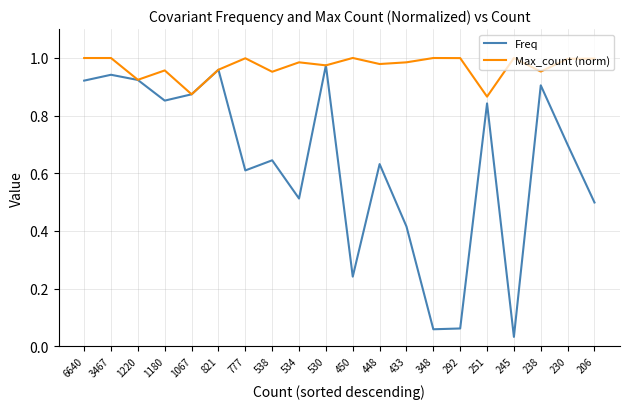

Is it true that Freq equals 0.3 at 534?

False